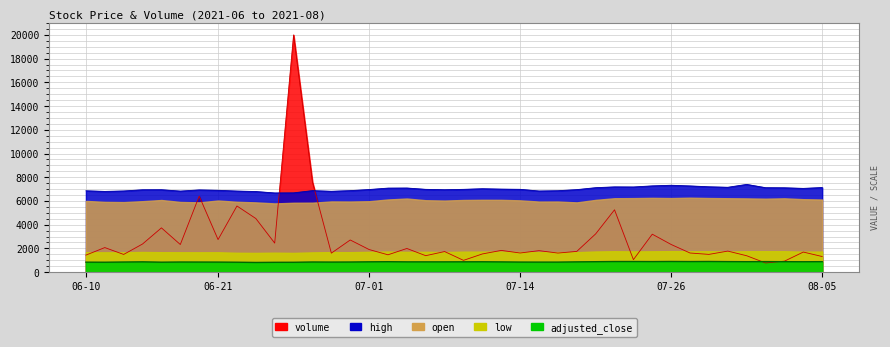

Is it true that adjusted_close equals 431.1 at 2021-06-15?

False